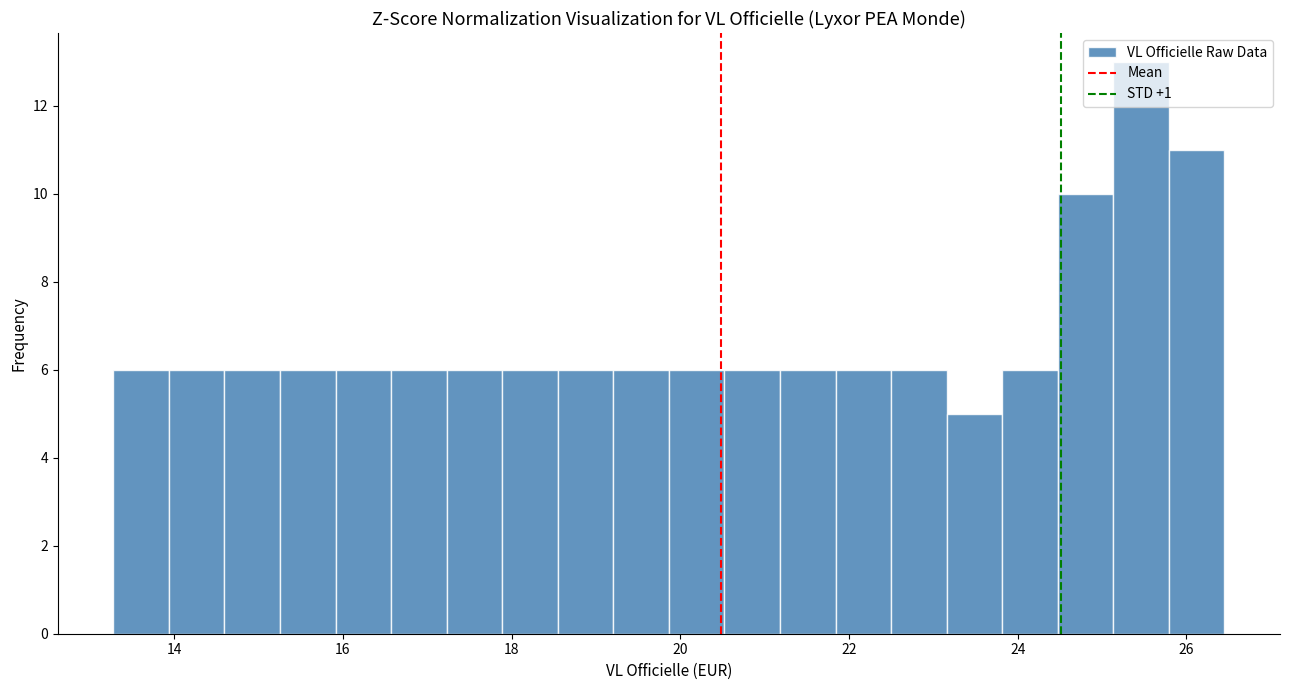

Around what value on the x-axis is the tallest bar? Give the approximate position of its centre, as read against the axis.

25.4